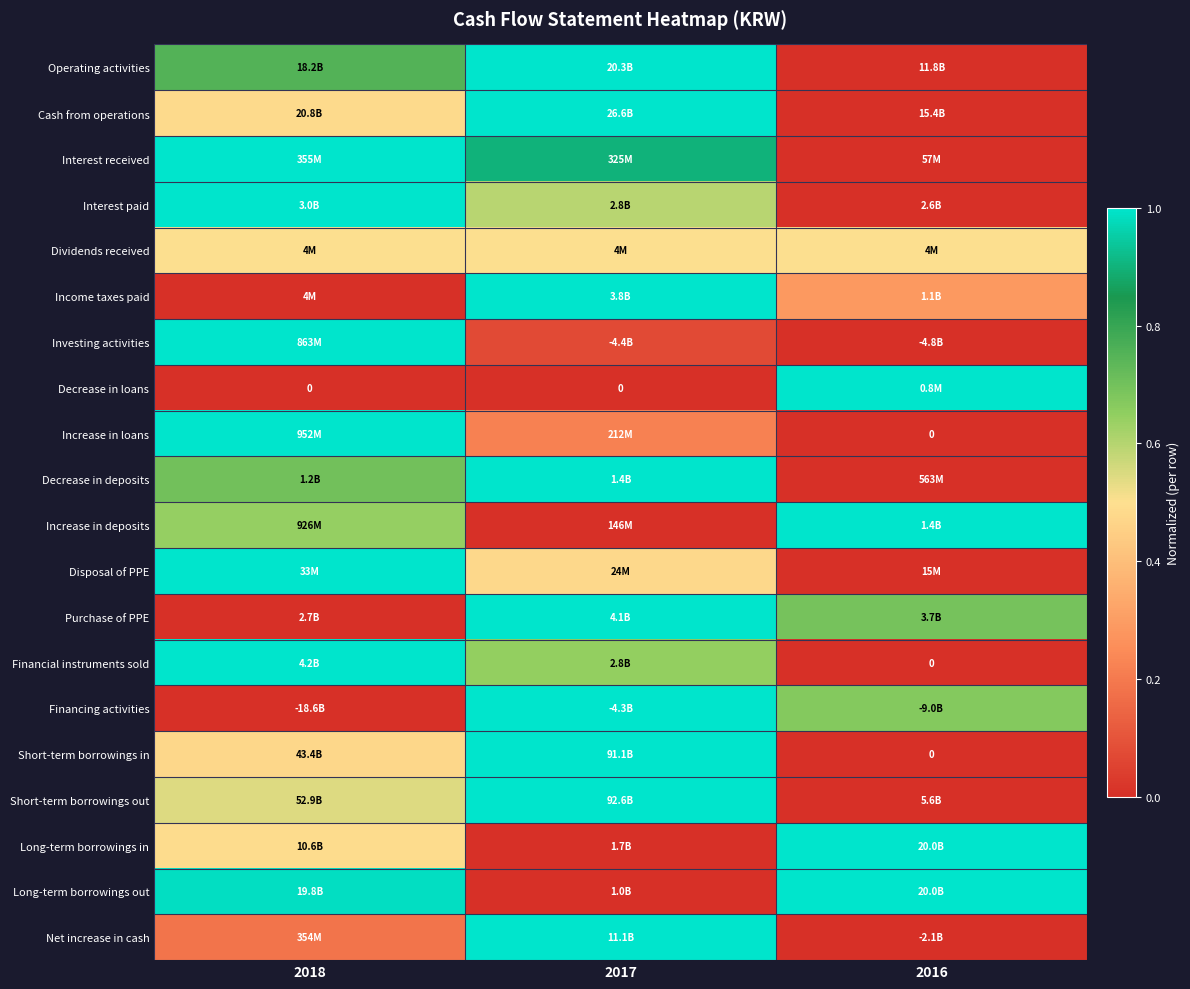

True or false: Increase in deposits has a value of 1.0 at 2018.

False